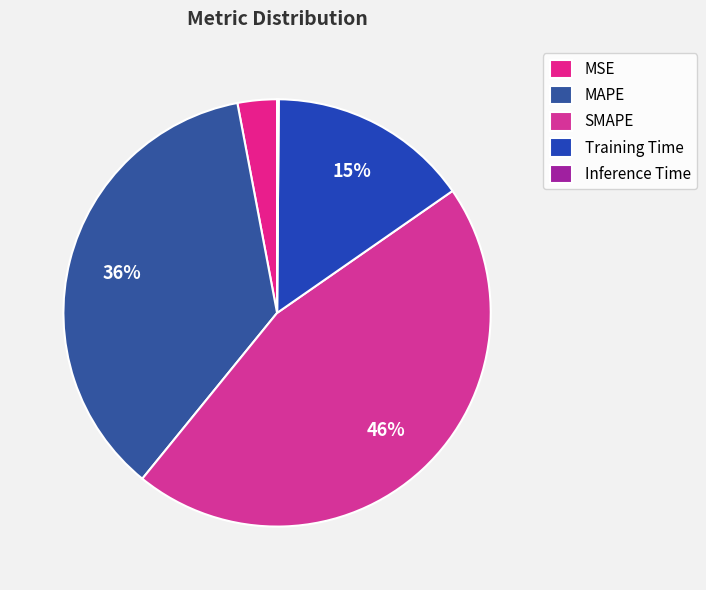

Which category has the biggest portion of the pie?

SMAPE